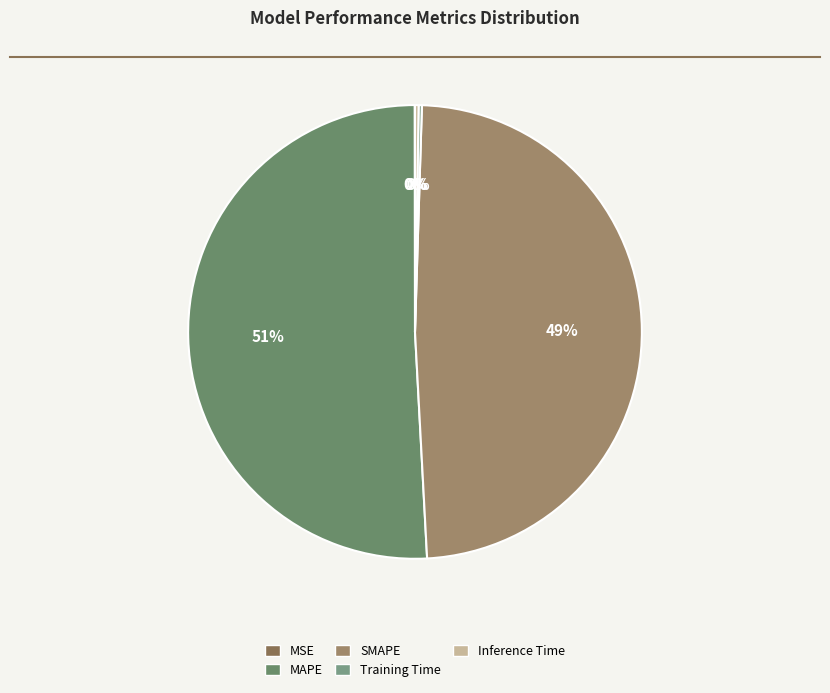

Is it true that Inference Time is 0% of the pie?

True